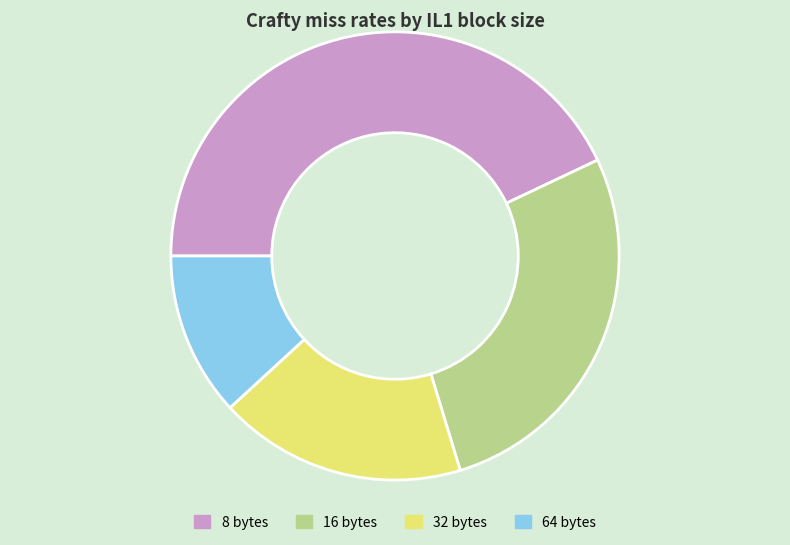

True or false: 8 bytes accounts for 43% of the total.

True